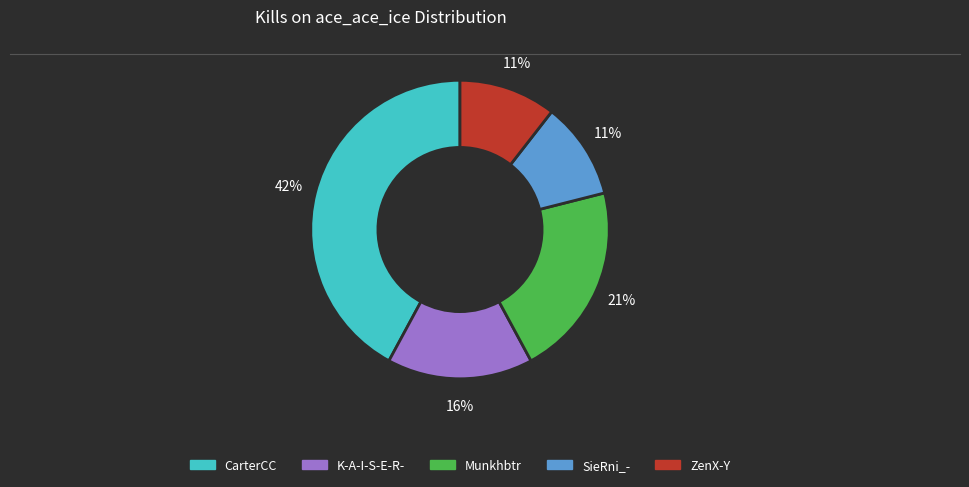

Is there a majority slice in this chart?

No